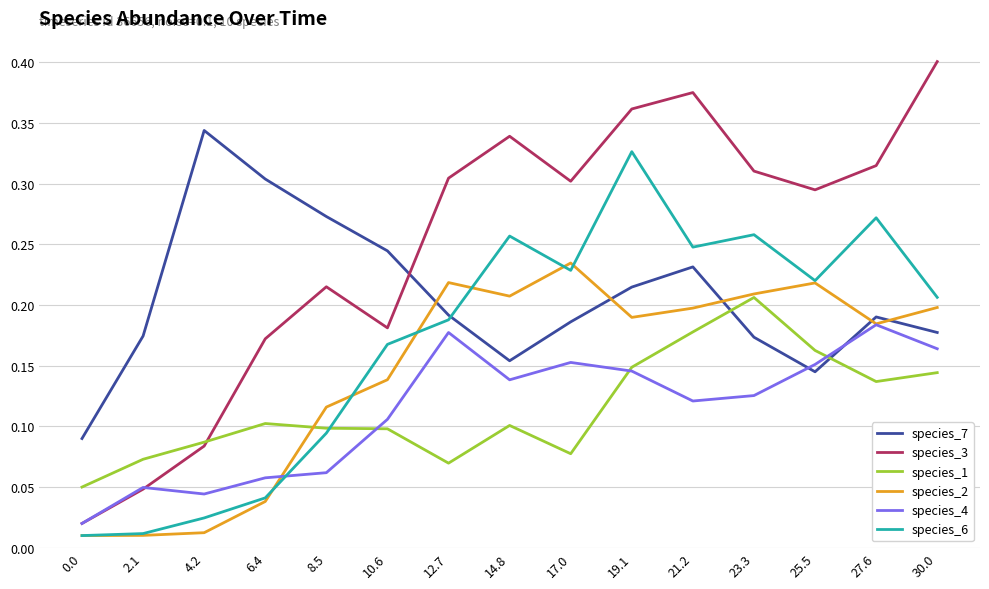

At which category is the sum across all series the highest?

19.1